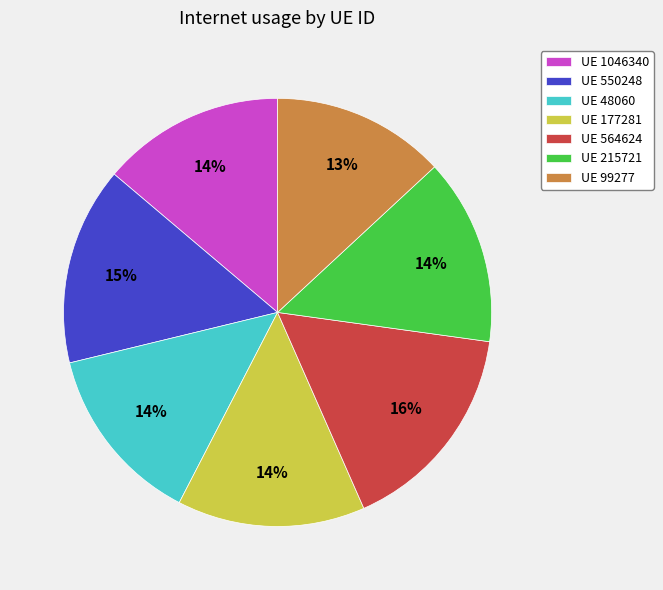

Which slice is the largest?

UE 564624